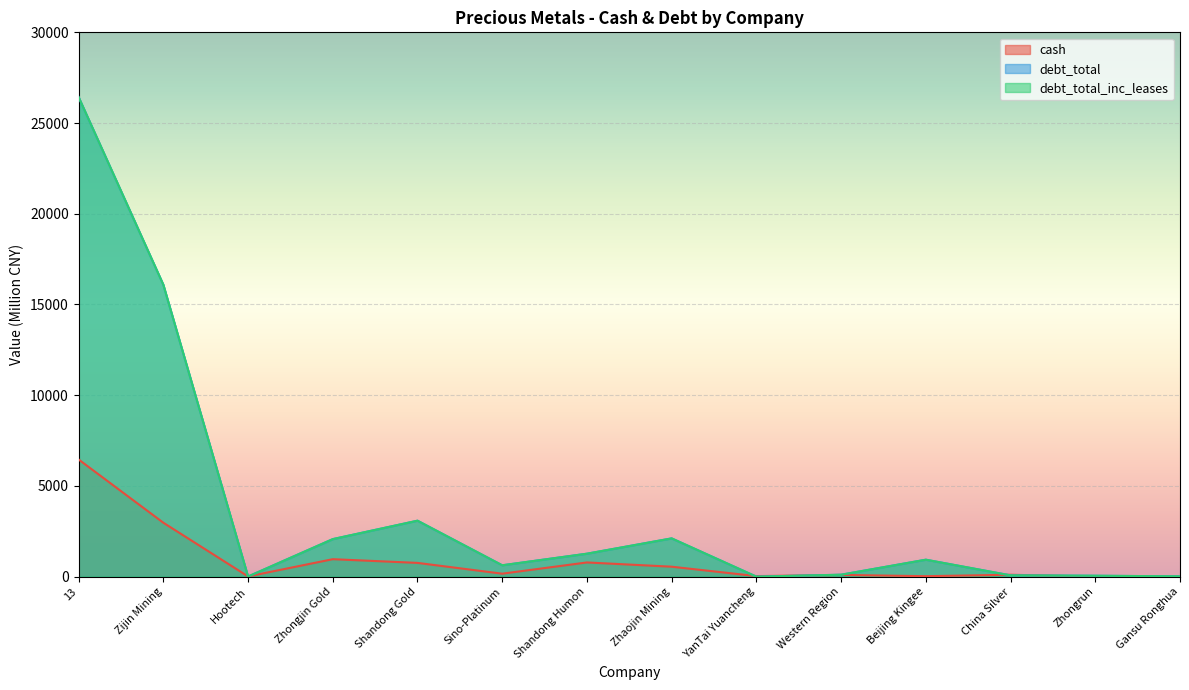

What is the label of the 9th point from the right?

Sino-Platinum